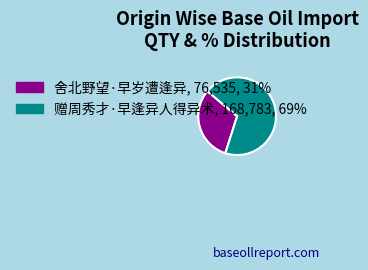

Which slice is the smallest?

舍北野望·早岁遭逢异